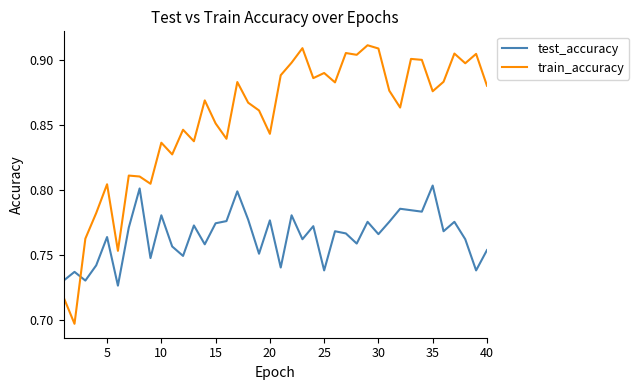

True or false: test_accuracy and train_accuracy cross at least once.

True